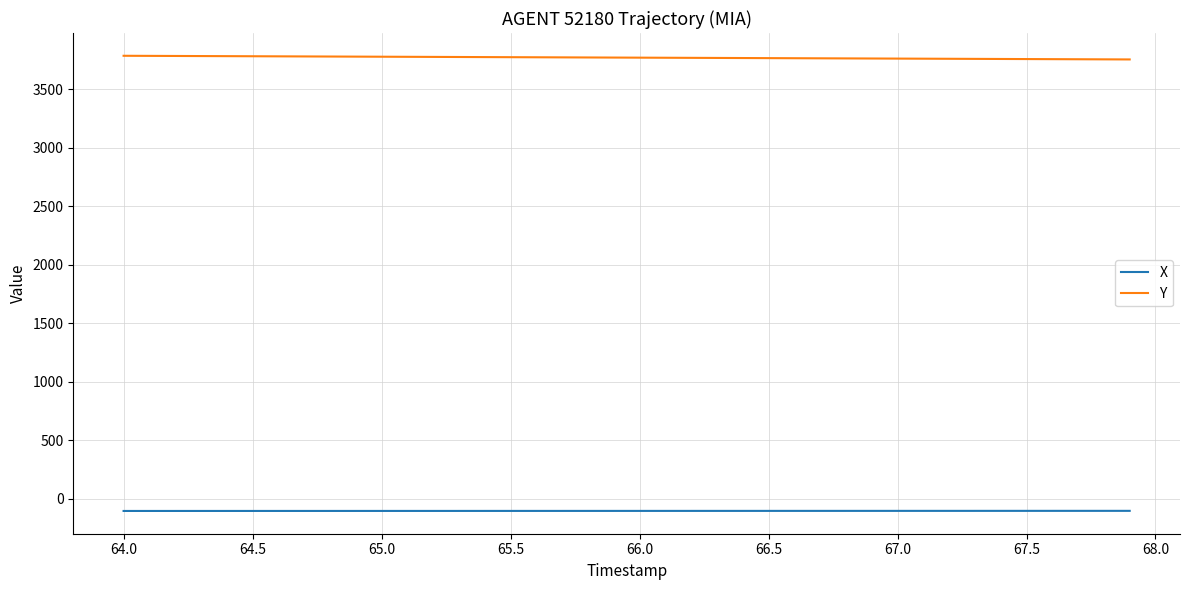

What is the maximum value shown in the chart?

3787.3